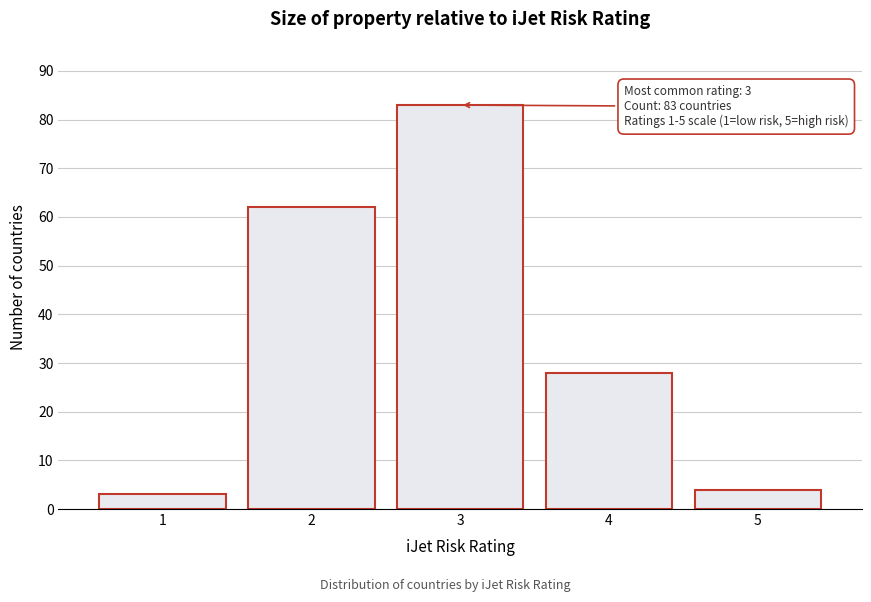

Reading right to left, list all the values displayed in this chart.

4	28	83	62	3